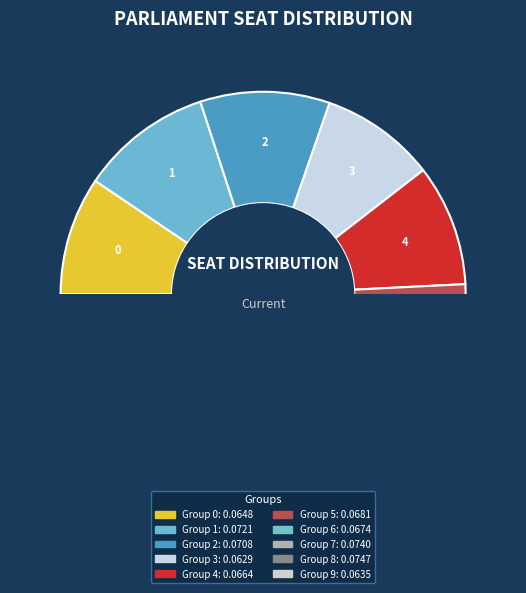

Does any single category account for the majority?

No